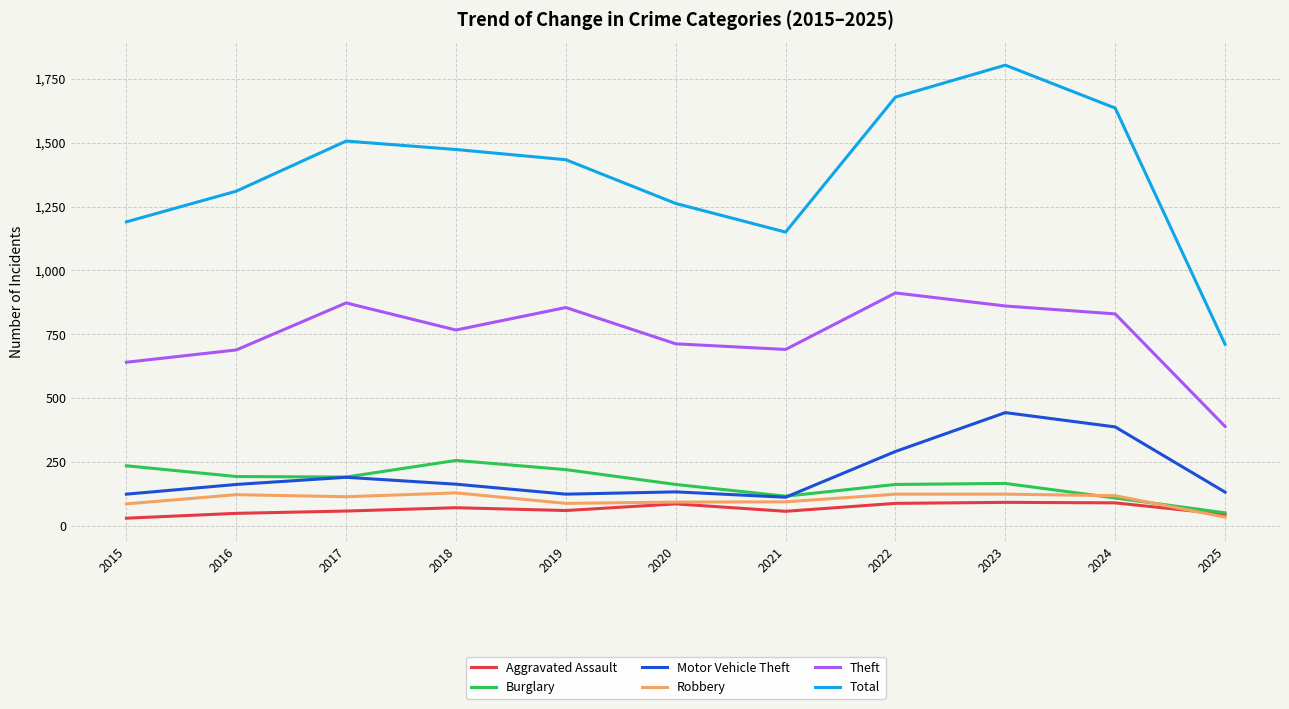

Is the value of Total at 2023 greater than the value of Theft at 2020?

Yes